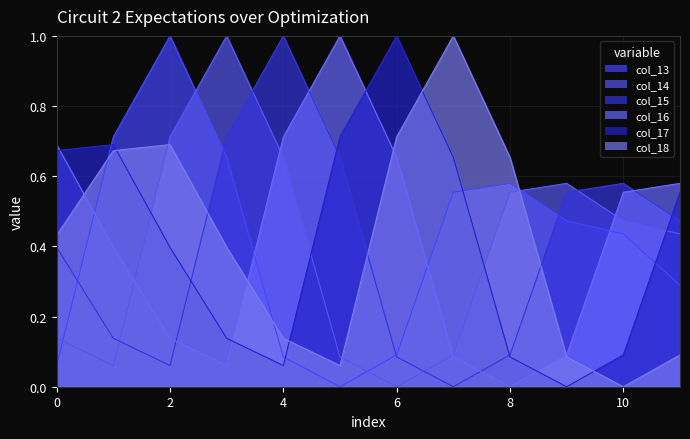

Which series has the widest spread of values?

col_13